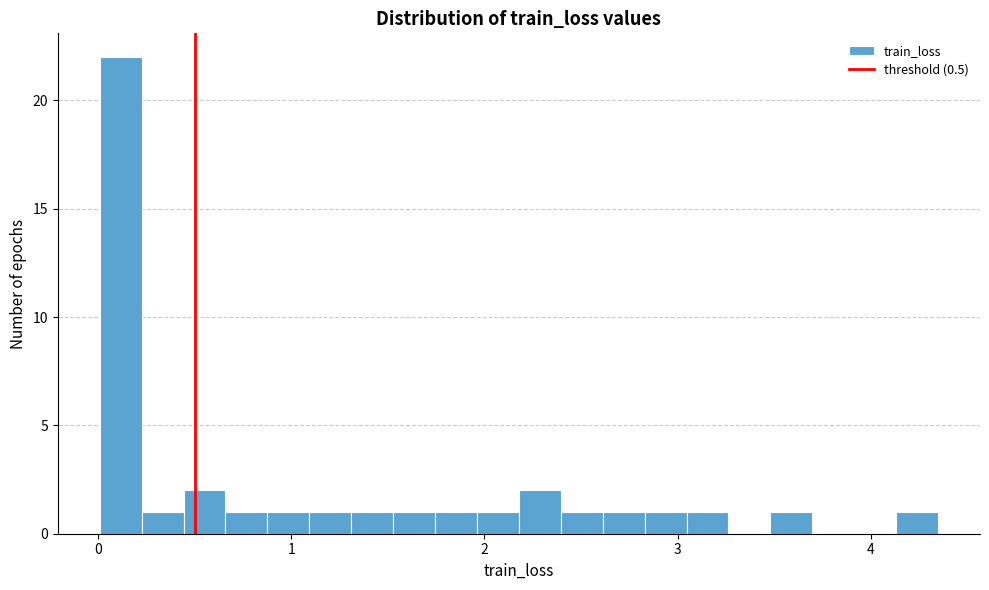

Read against the x-axis, roughly where is the centre of the tallest bar?

0.1